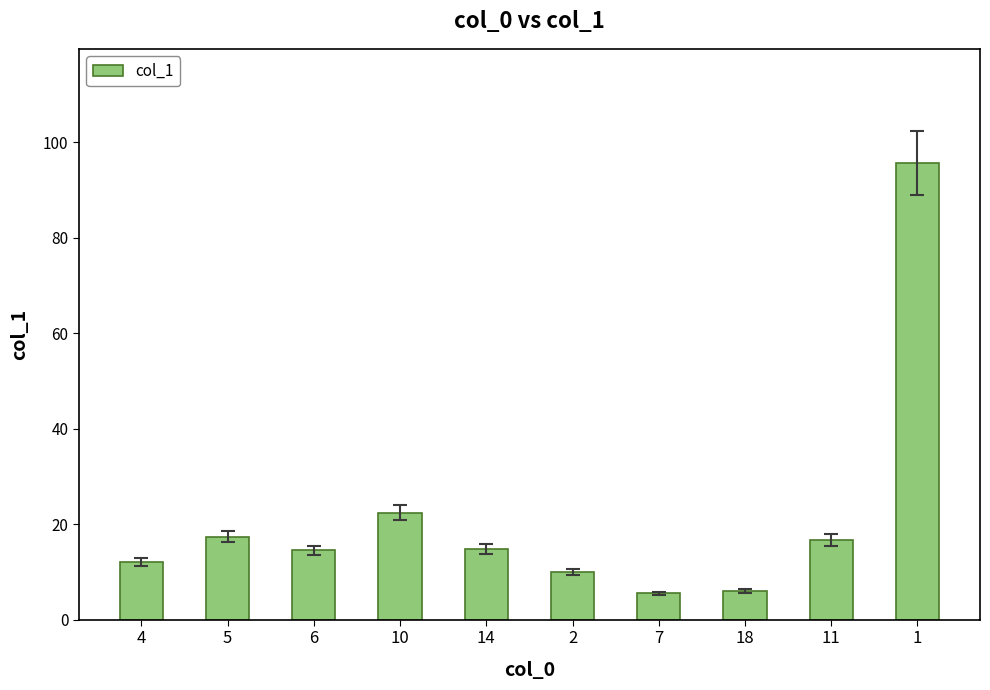

What is the minimum value shown in the chart?

5.5